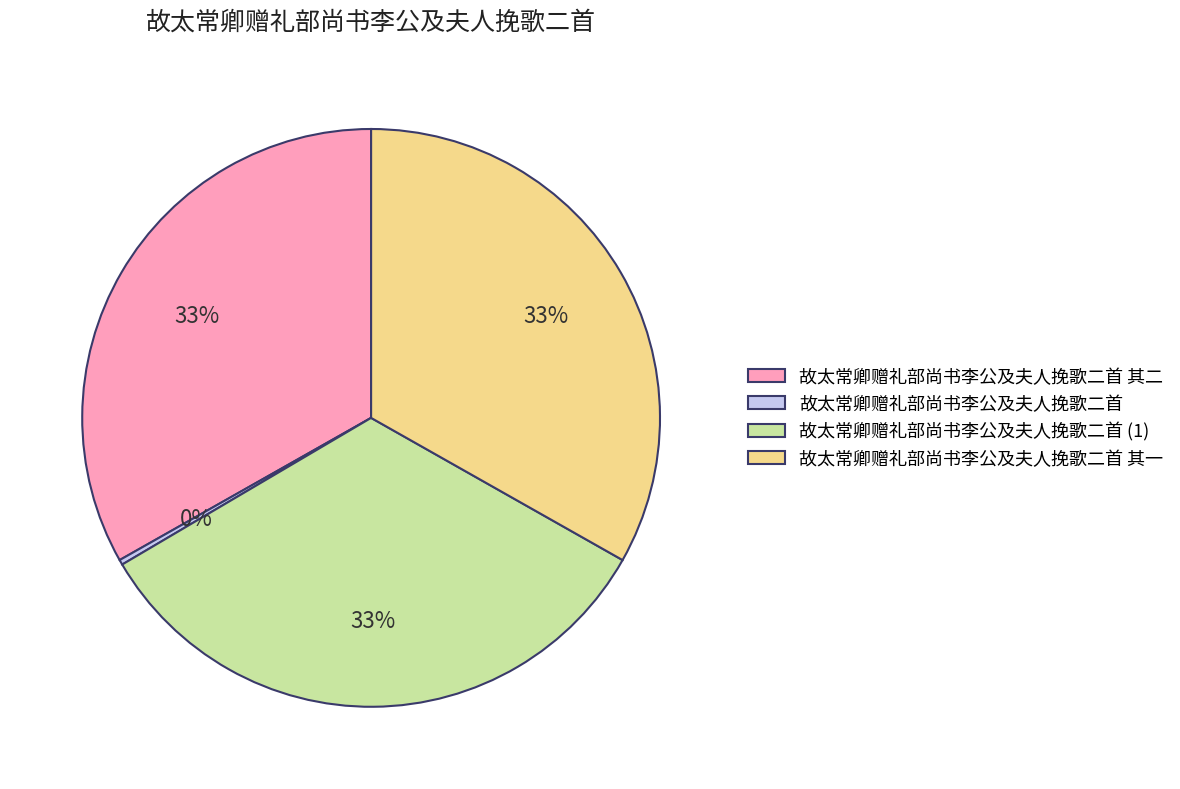

Count the number of slices in the pie.

4